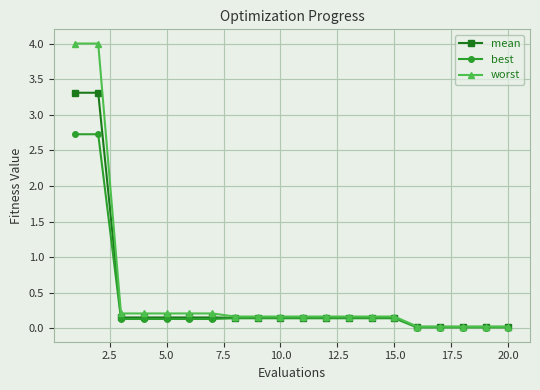

Which series has the largest range (max minus min)?

worst